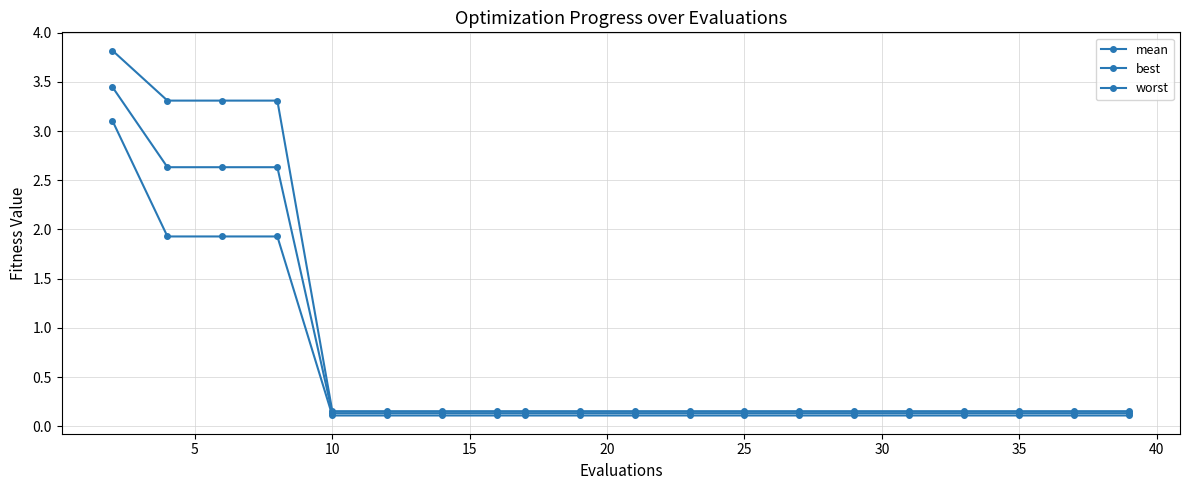

How many lines are shown in the chart?

3